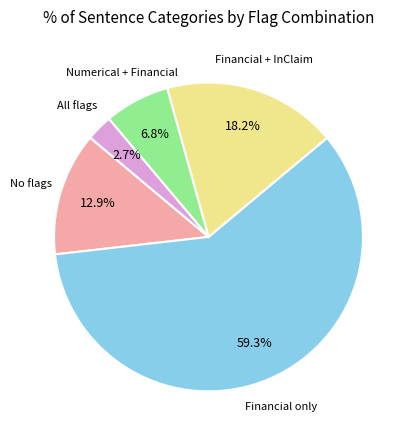

Is there any slice that represents more than half of the pie?

Yes